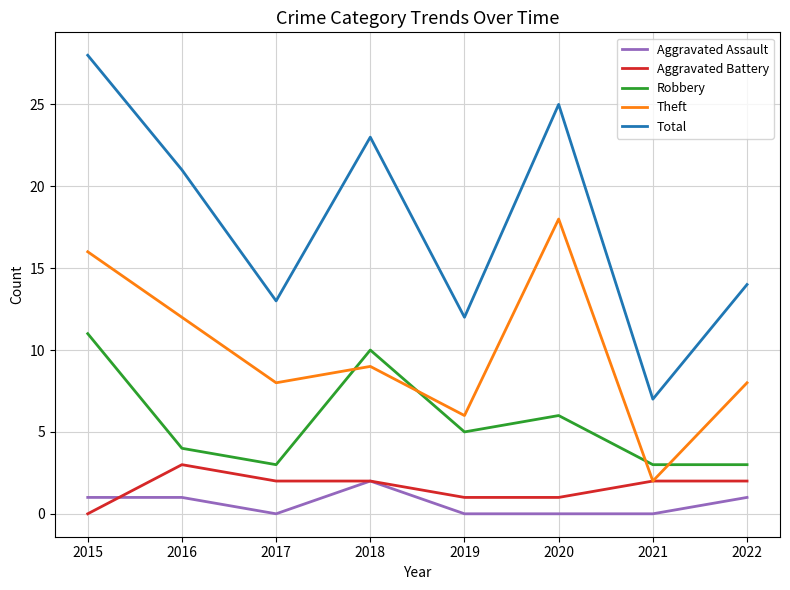

What is the greatest value displayed?

28